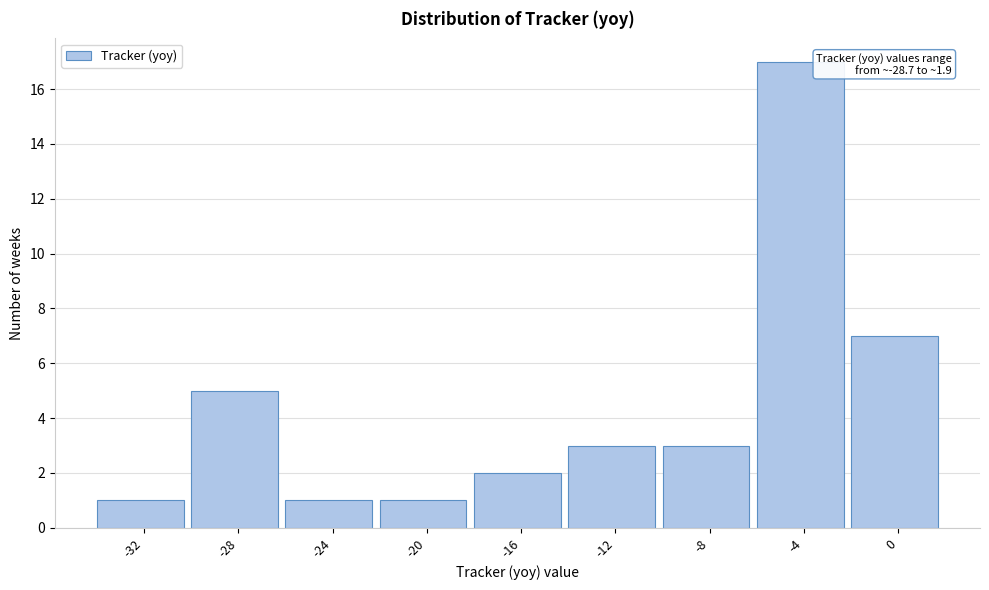

Reading left to right, list all the values displayed in this chart.

1	5	1	1	2	3	3	17	7